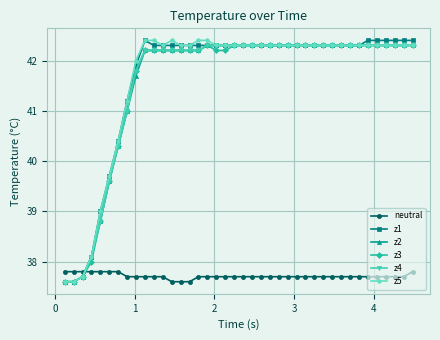

How many distinct data groups are displayed?

6